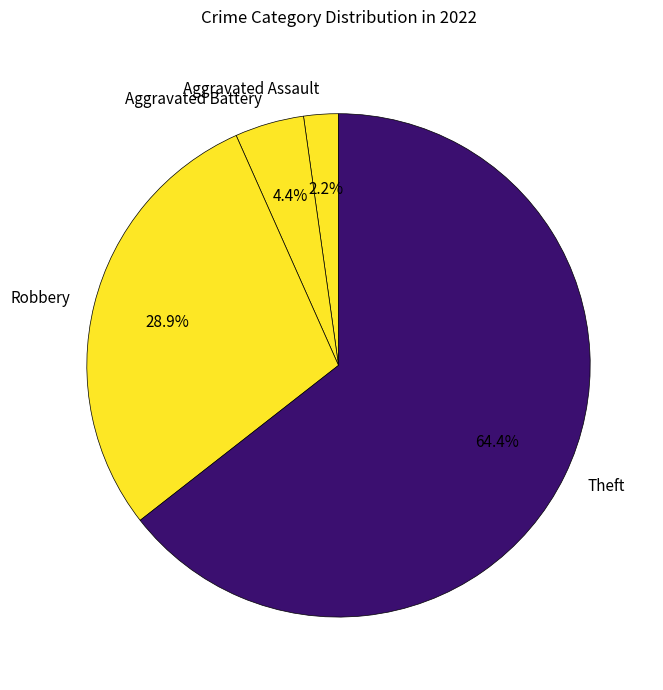

How much of the chart is everything except Robbery?

71.1%